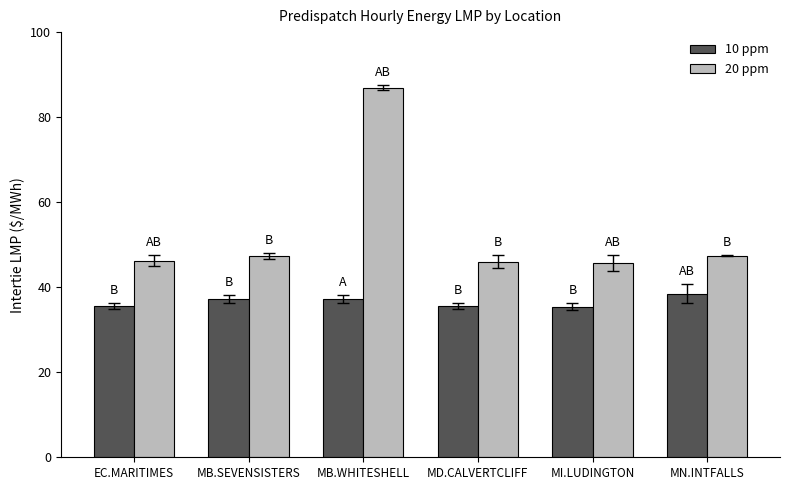

What is the difference between the highest and lowest values at MN.INTFALLS?

9.0